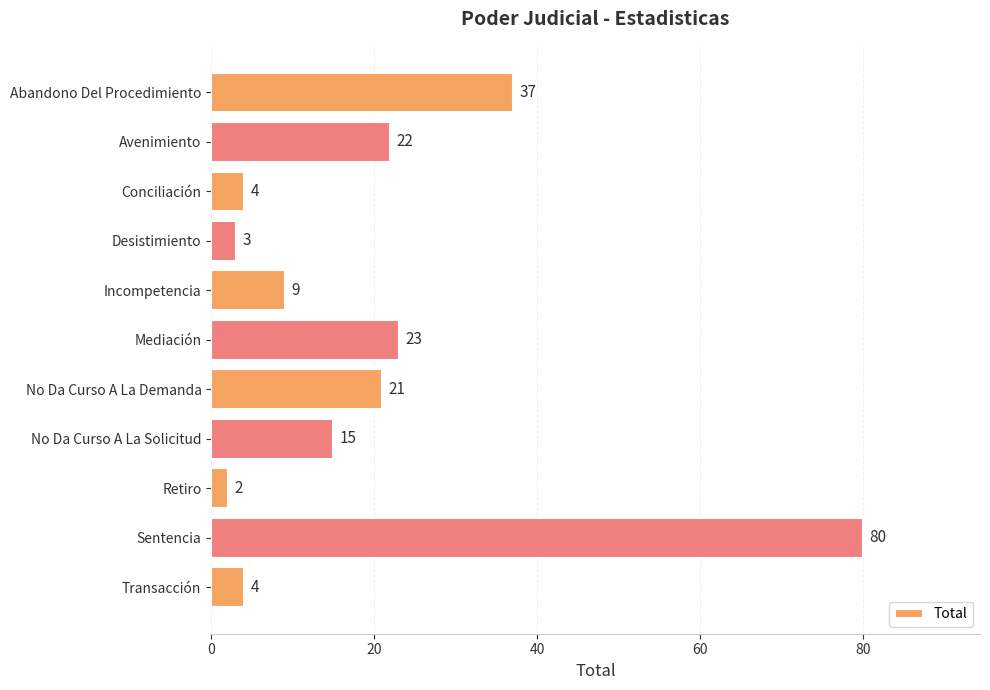

Reading top to bottom, what are all the values shown in this chart?

Abandono Del Procedimiento=37	Avenimiento=22	Conciliación=4	Desistimiento=3	Incompetencia=9	Mediación=23	No Da Curso A La Demanda=21	No Da Curso A La Solicitud=15	Retiro=2	Sentencia=80	Transacción=4